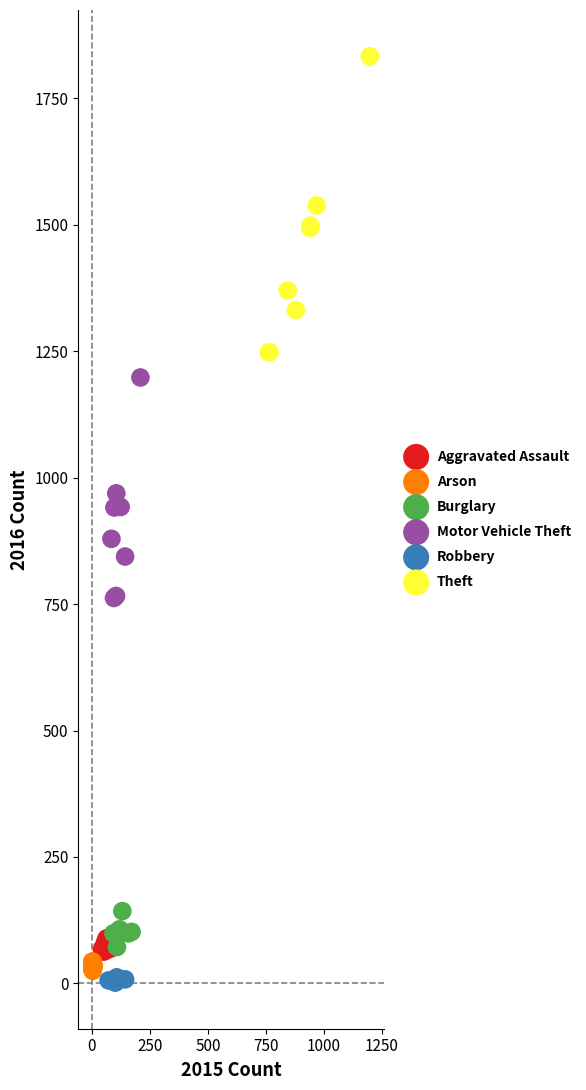

Which series reaches the maximum Y coordinate?

Theft